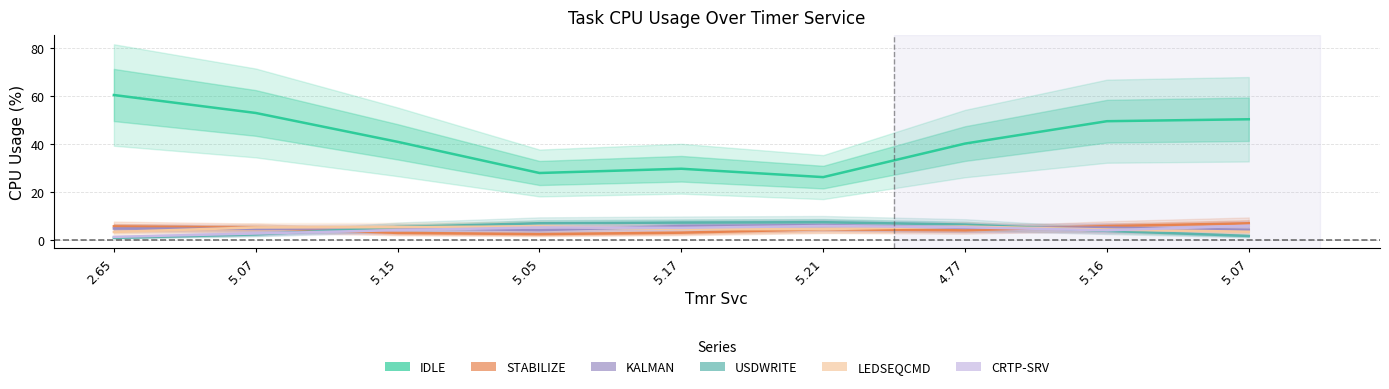

Reading left to right, extract all data points from this chart.

IDLE: 60.4	52.9	40.9	27.9	29.7	26.2	40.2	49.5	50.3
STABILIZE: 5.7	5.1	2.9	2.4	3.0	4.5	4.0	5.8	7.0
KALMAN: 4.8	4.6	4.9	4.1	5.8	6.2	5.0	5.2	4.2
USDWRITE: 0.9	2.3	5.4	7.0	7.2	7.4	6.4	3.8	1.7
LEDSEQCMD: 3.3	5.2	5.3	5.7	4.5	4.5	5.6	4.4	3.4
CRTP-SRV: 1.3	2.7	4.1	5.2	5.0	5.8	5.3	4.0	5.9